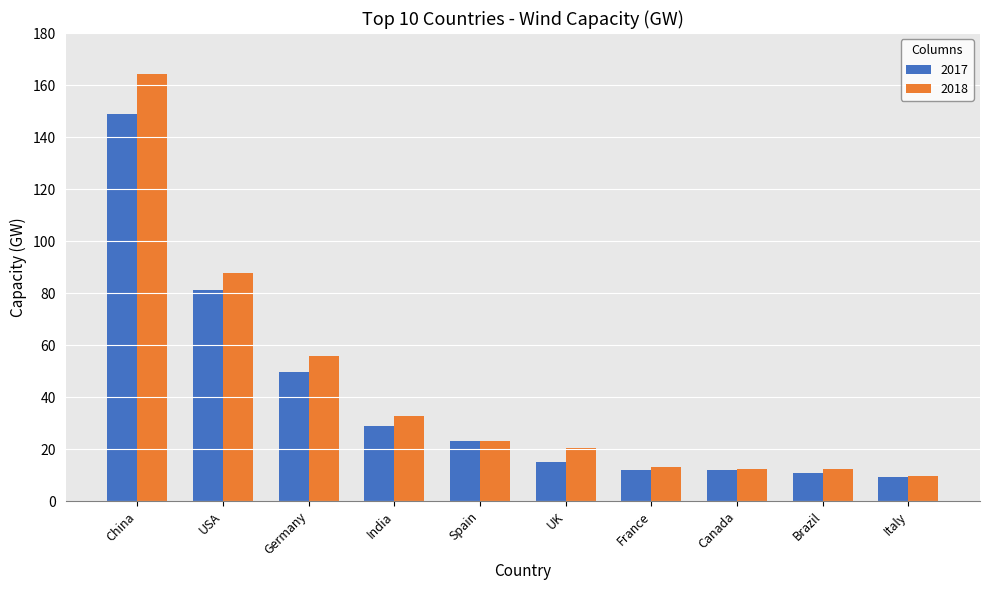

Does the chart contain stacked bars?

No